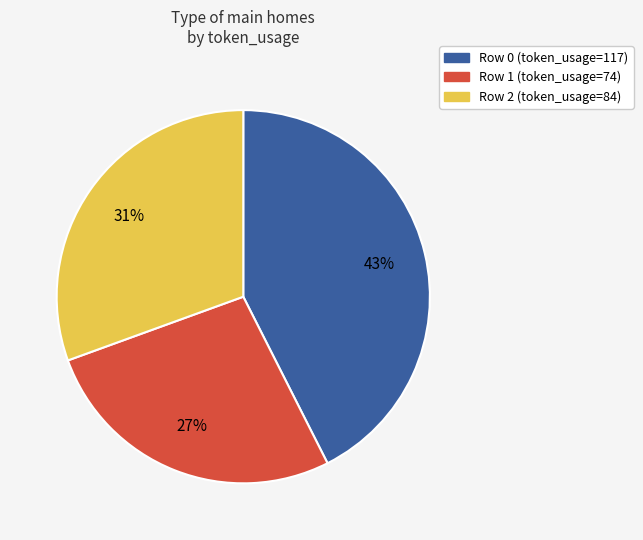

To the nearest percent, what is the difference between the largest and smallest slice percentages?

16%